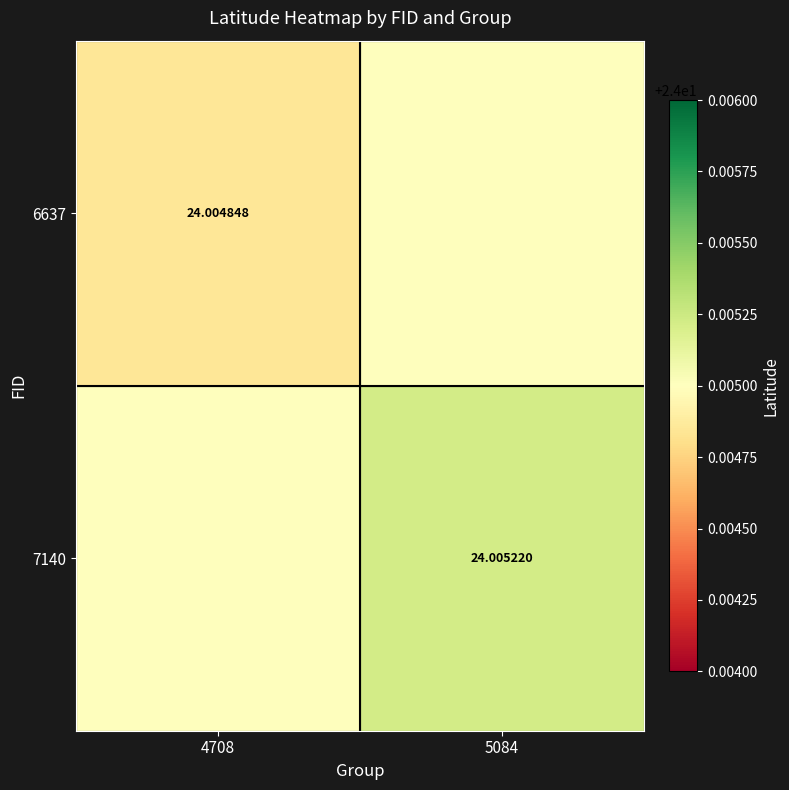

Which has a higher value, 4708 or 5084?

5084